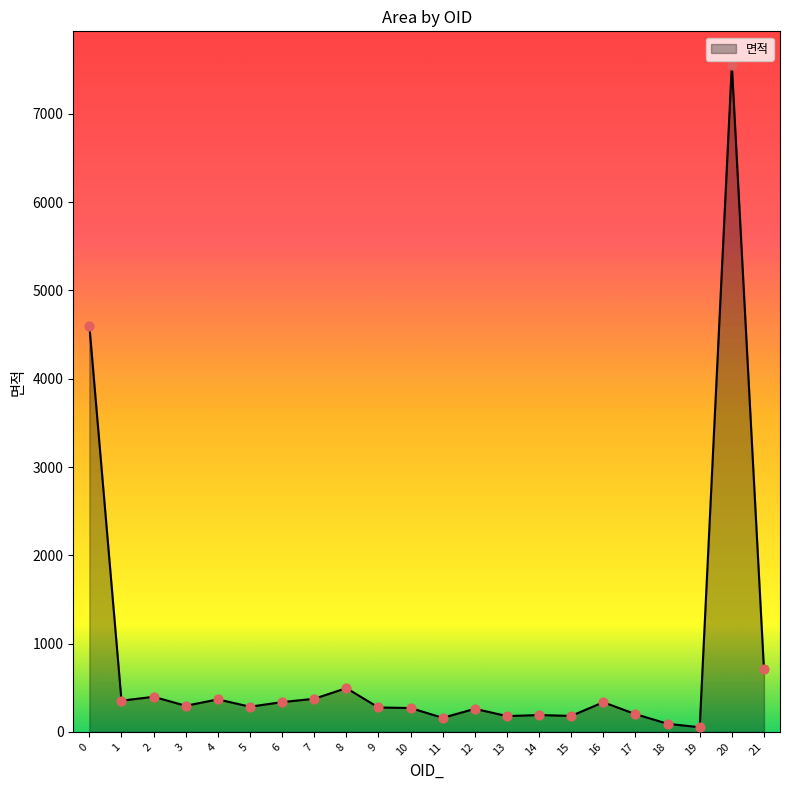

What is the change in value from 0 to 14?

-4409.2